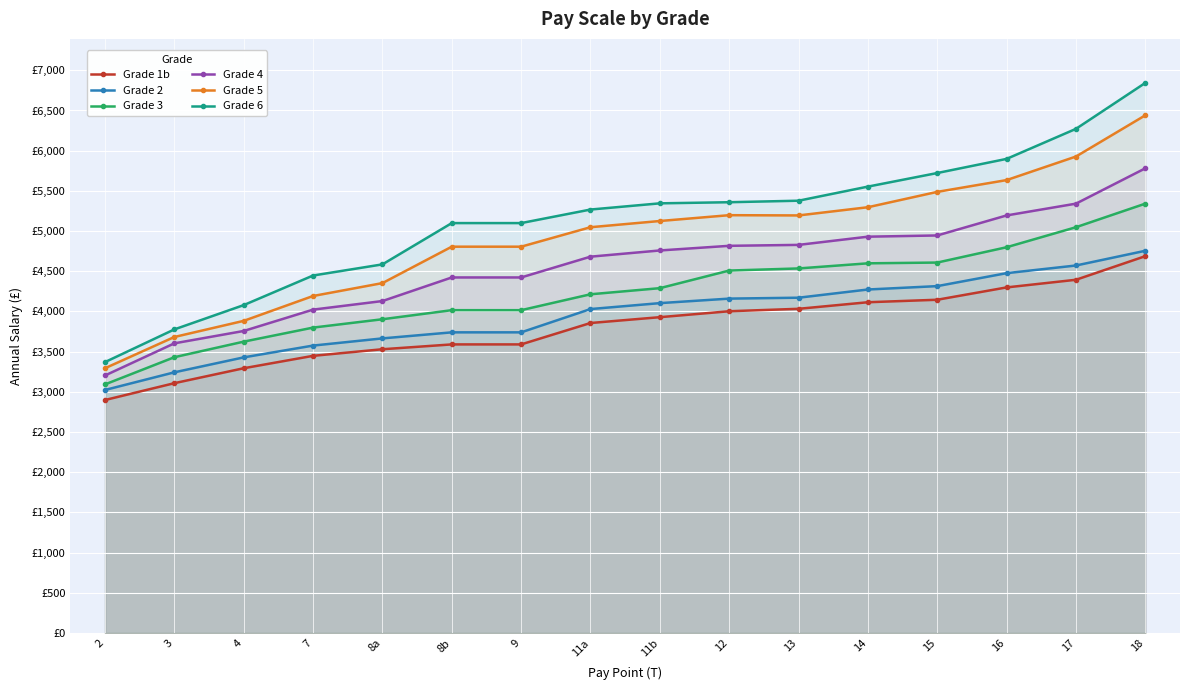

What is the approximate value of Grade 6 at 9?

5099.0